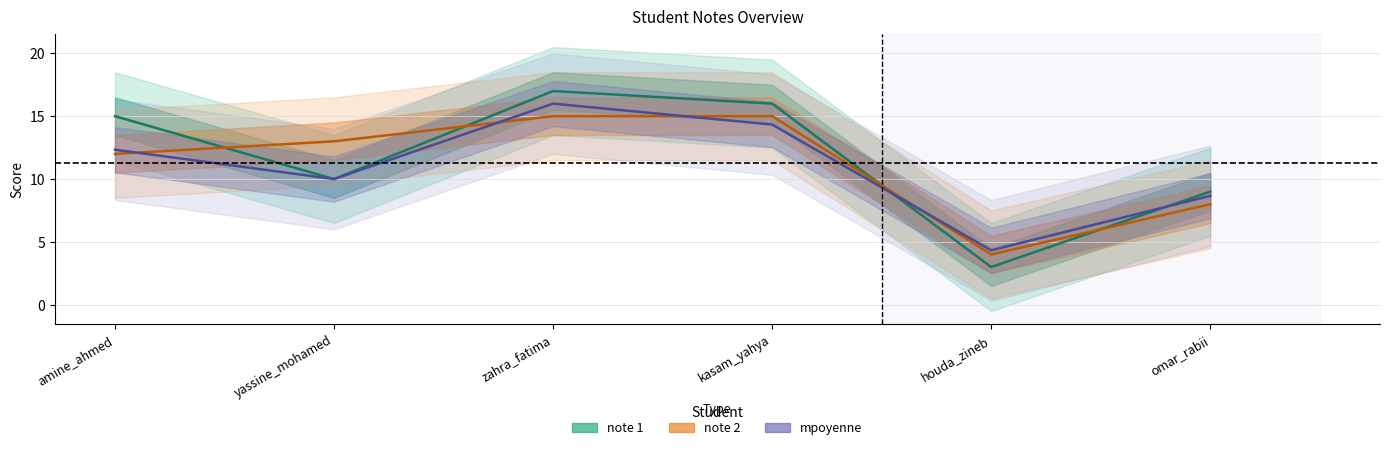

True or false: note 2 has more than 1 points higher than both neighbors.

False